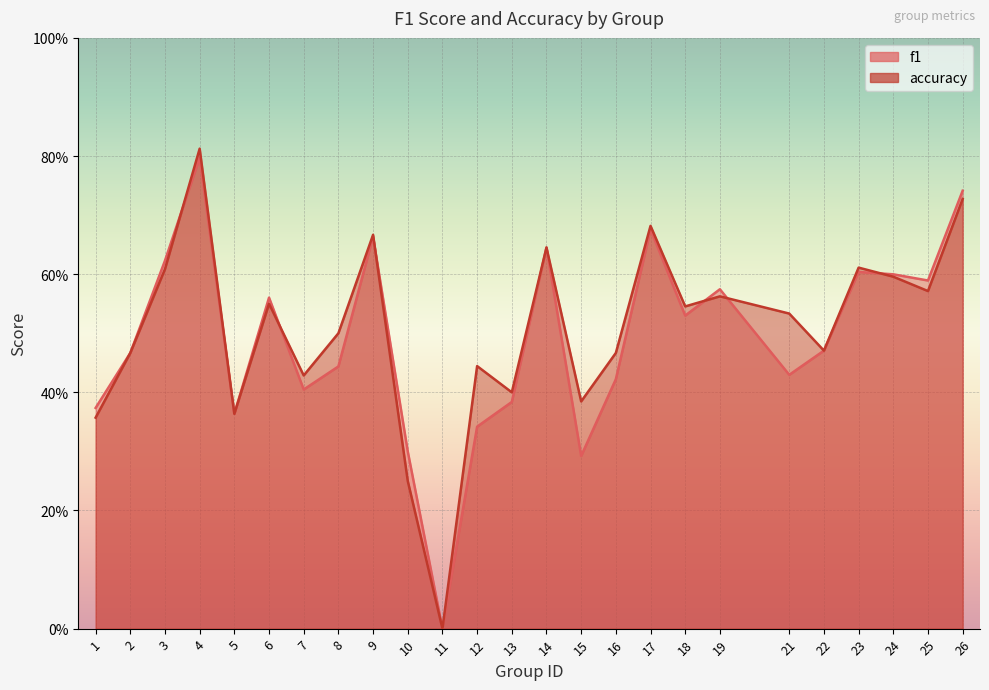

The value of accuracy at 5 is 0.1. True or false?

False